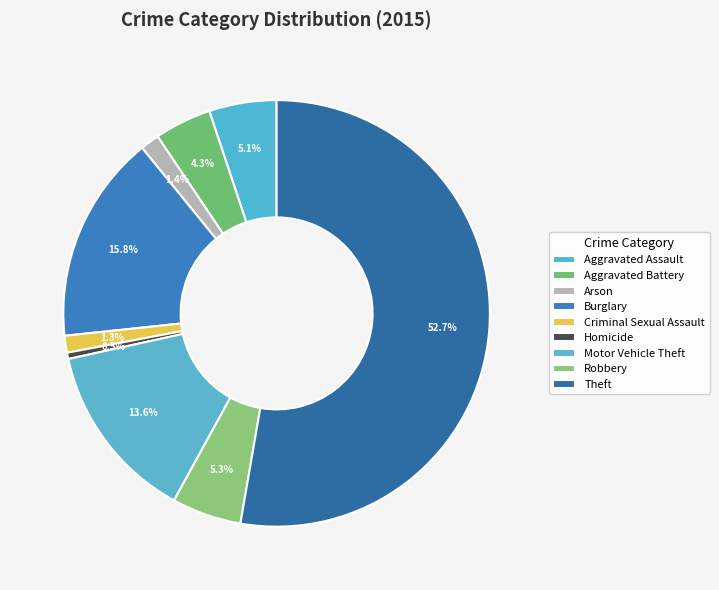

How many segments does this pie chart have?

9